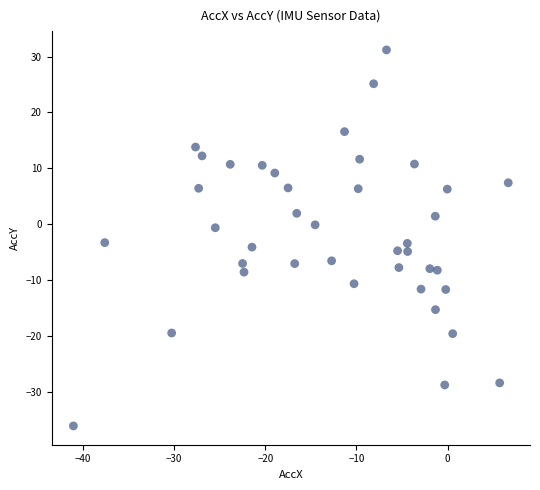

What is the range of X values (max minus min)?

47.7